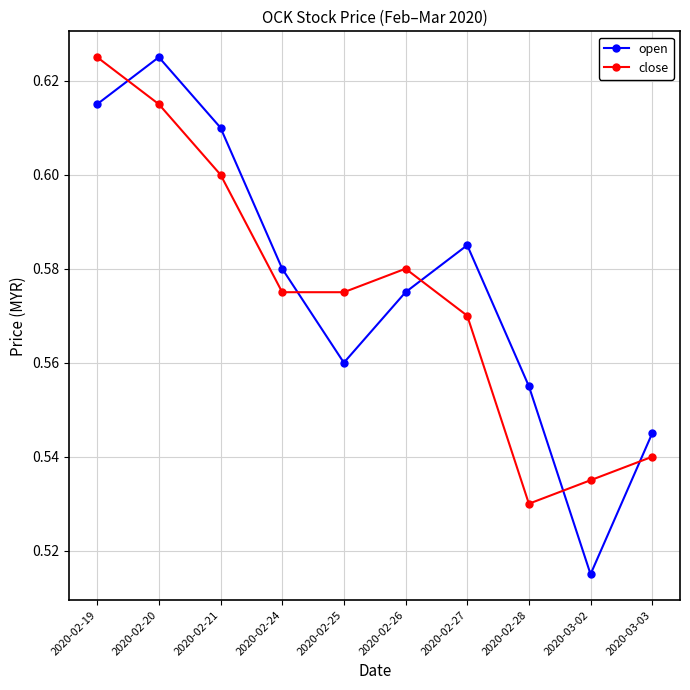

What is the sum of all open values?

5.8